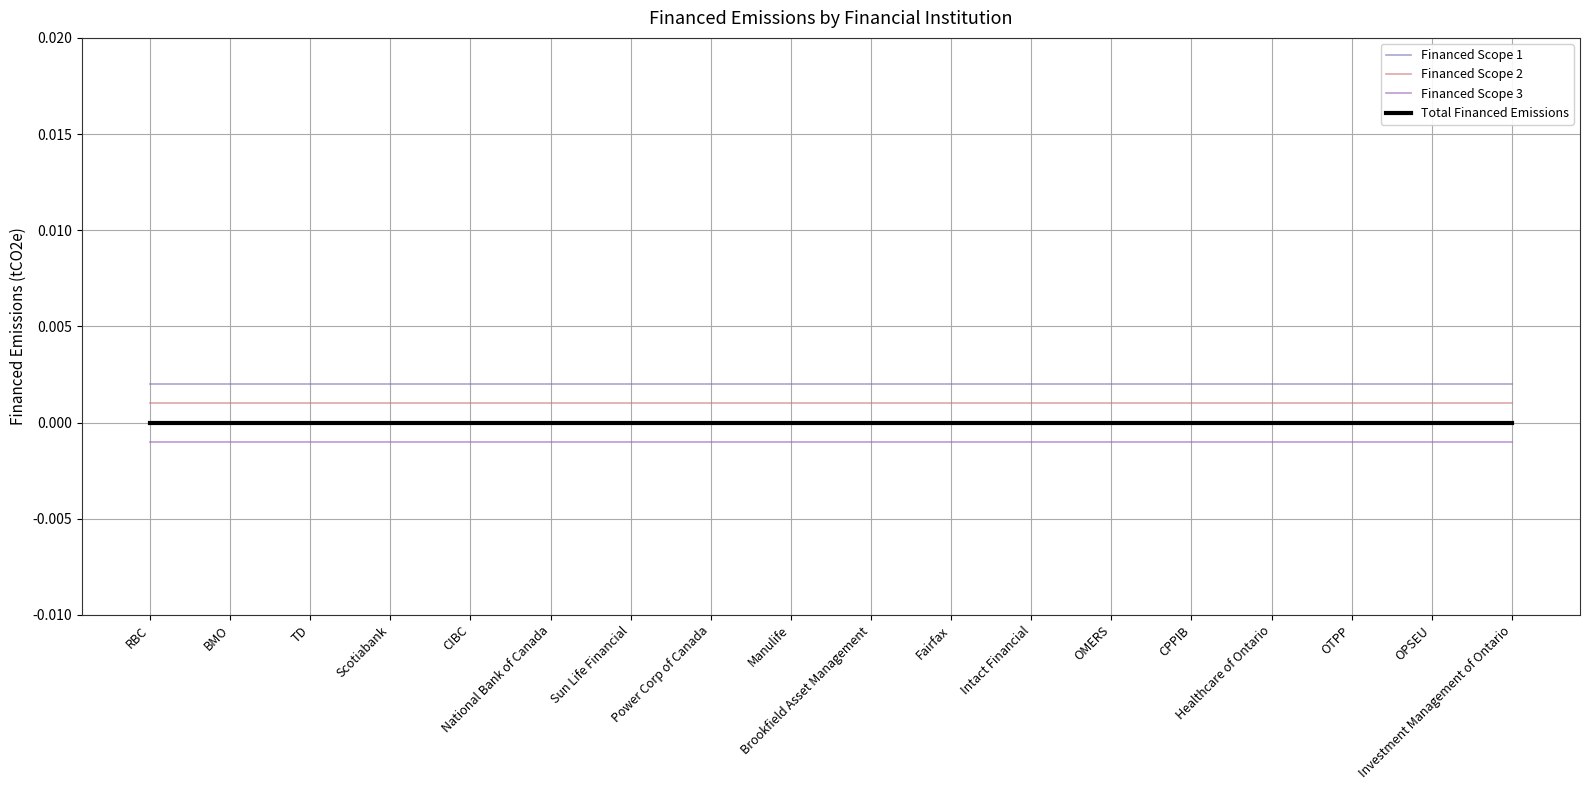

Count the number of data series in this chart.

4